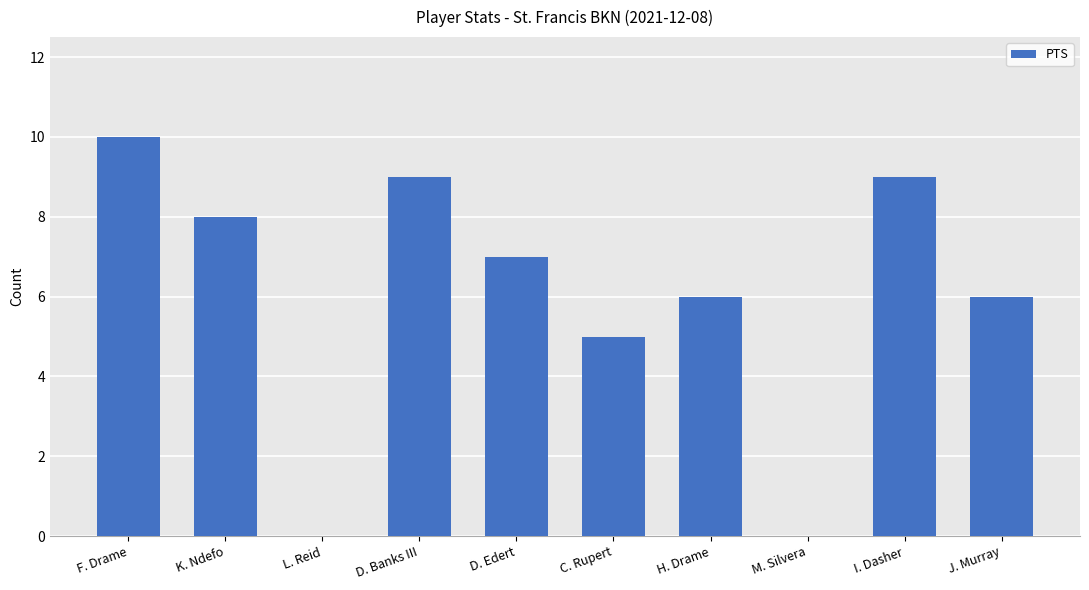

What is the average value?

6